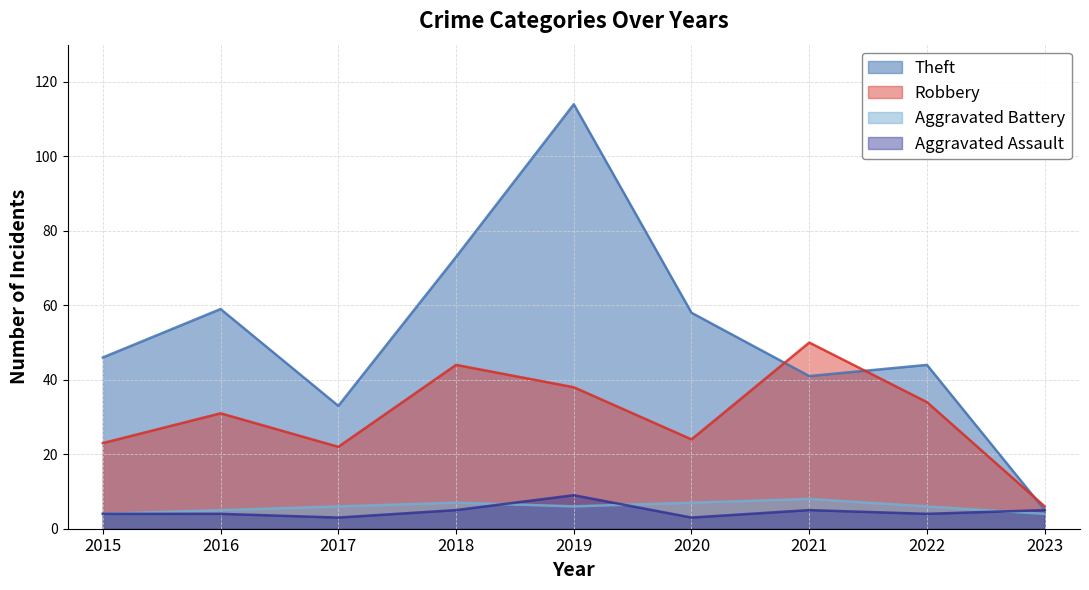

How many lines are shown in the chart?

4